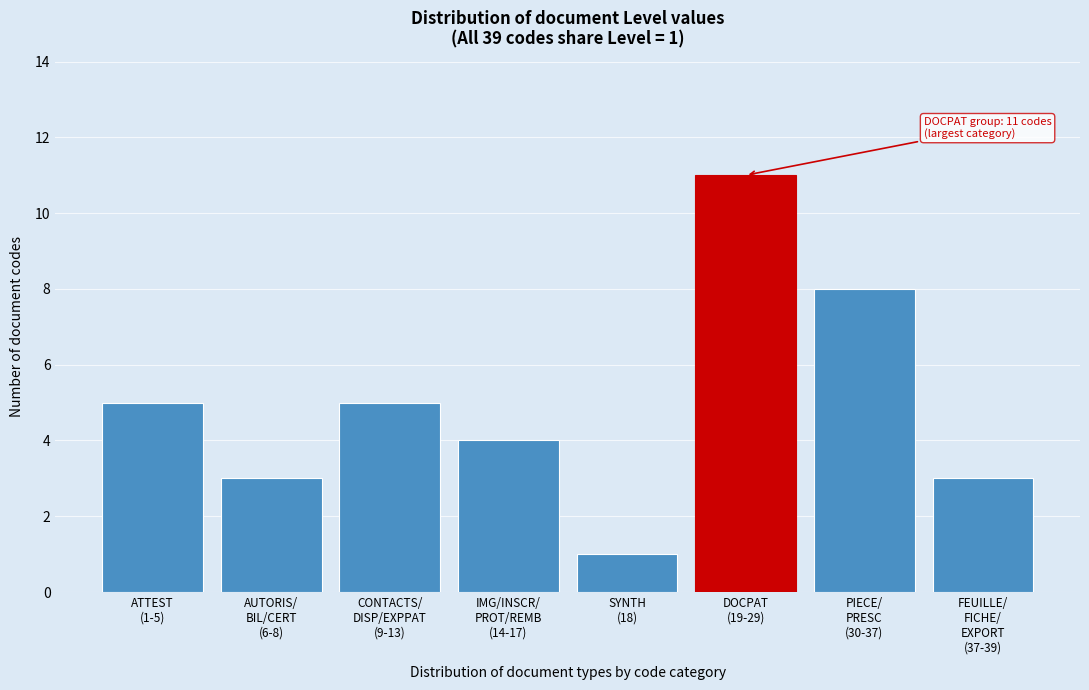

Reading left to right, transcribe all the data shown in this chart.

5	3	5	4	1	11	8	3